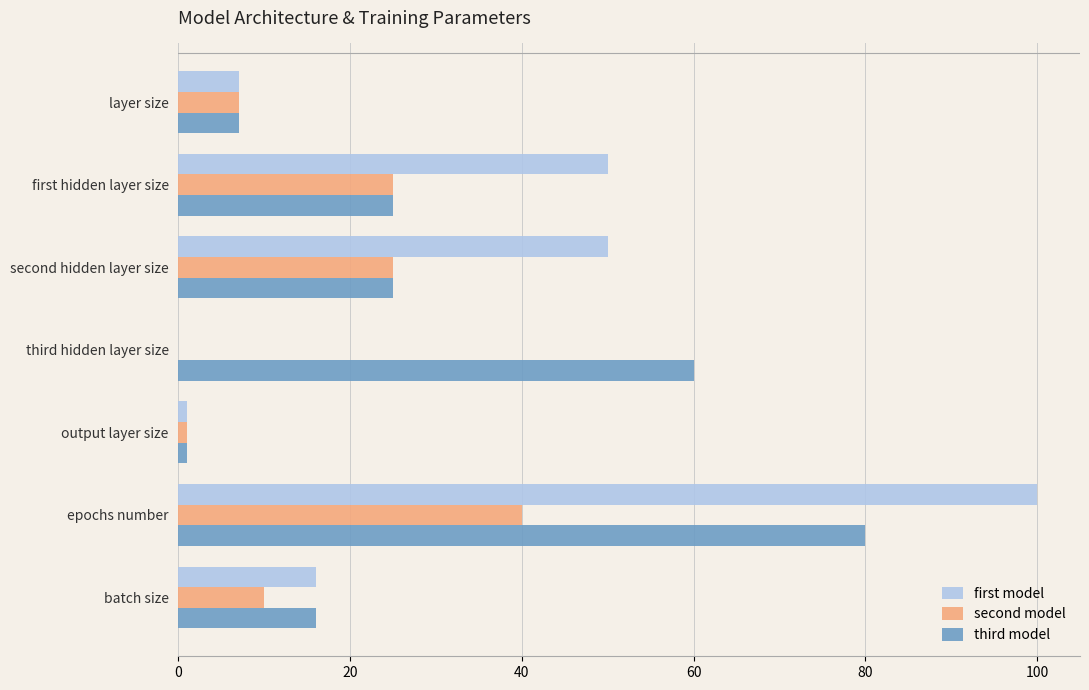

True or false: first model has a value of 72 at first hidden layer size.

False